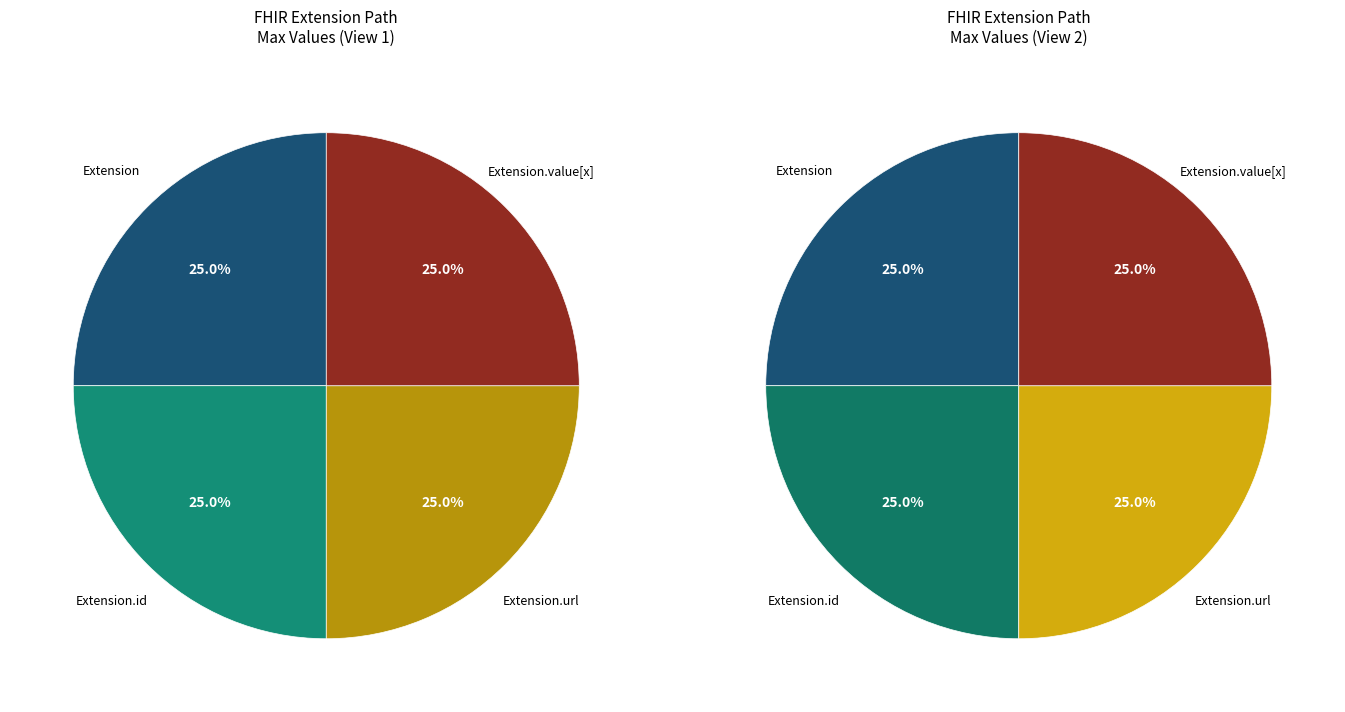

Is it true that Extension.value[x] is 5% of the pie?

False